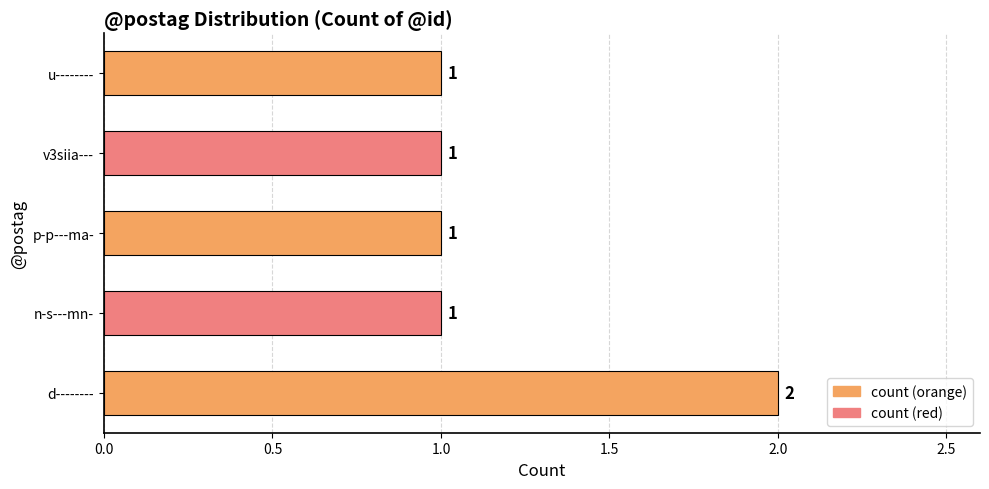

How many bars are there in total?

5